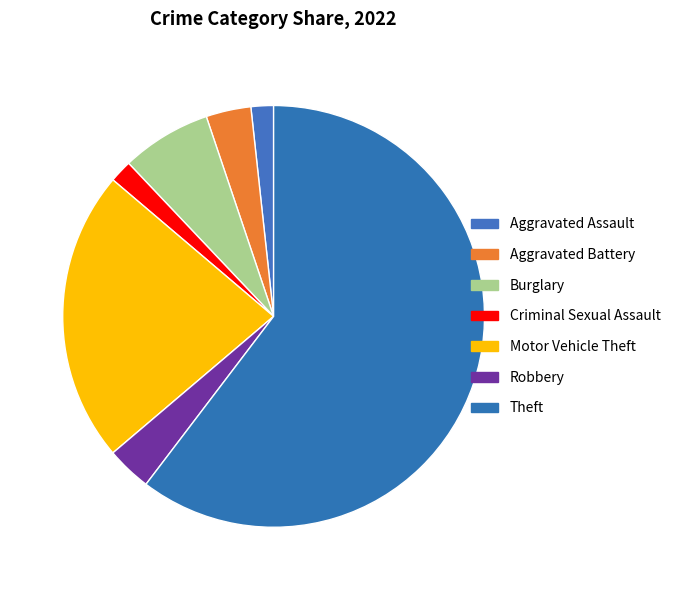

Is there any slice that represents more than half of the pie?

Yes